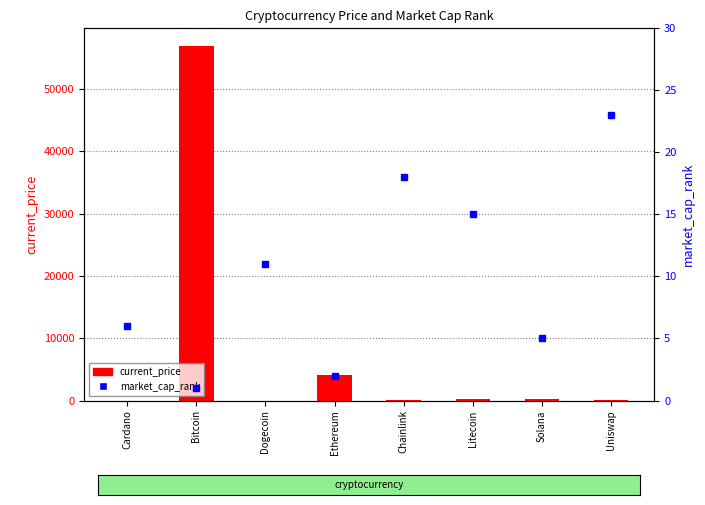

What is the difference between the current_price values at Litecoin and Bitcoin?

56719.3